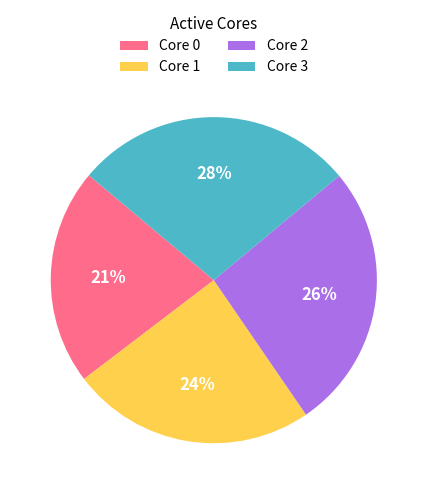

True or false: Core 3 accounts for 28% of the total.

True